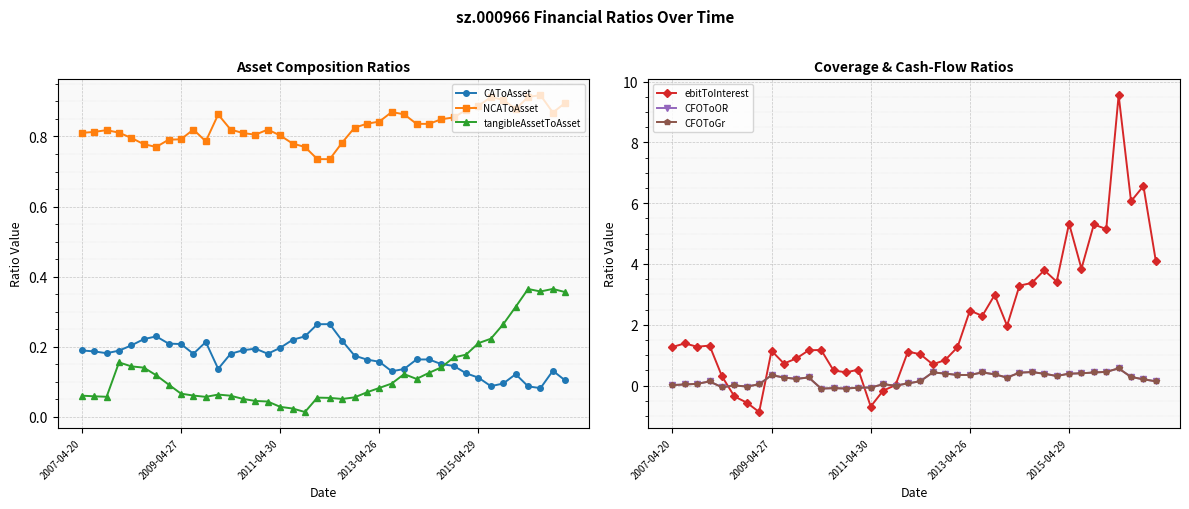

What are all the series names shown in the legend?

CAToAsset, NCAToAsset, tangibleAssetToAsset, ebitToInterest, CFOToOR, CFOToGr